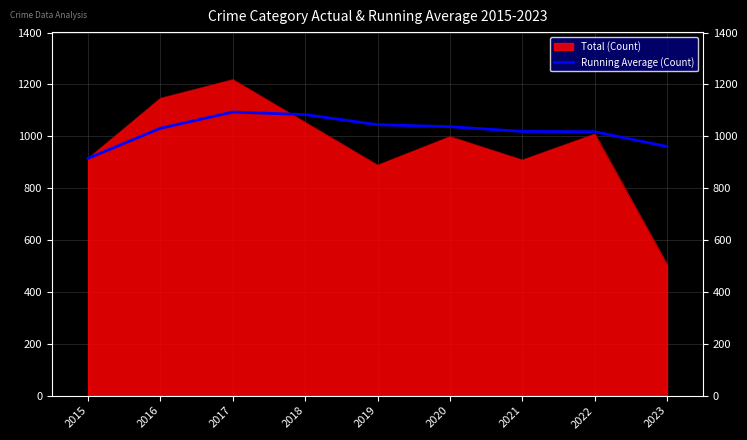

At 2017, list the series in order from smallest to largest.

Running Average (Count), Total (Count)